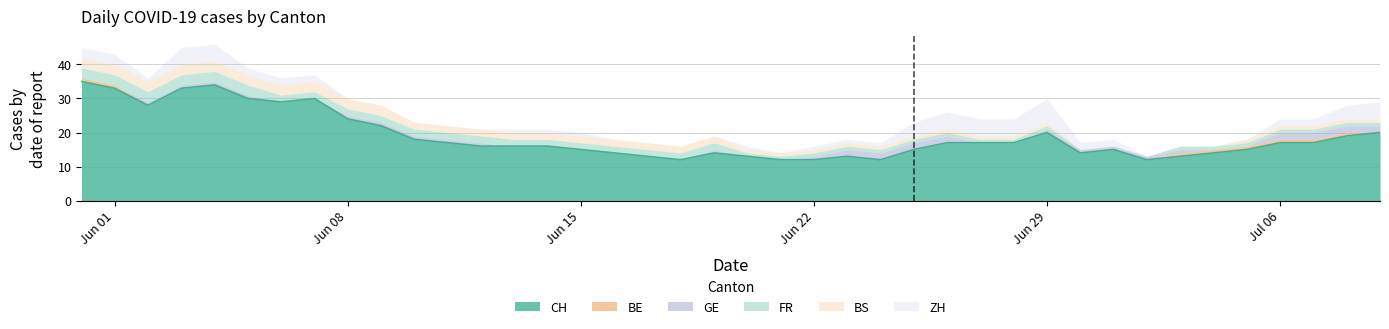

Reading right to left, extract all data points from this chart.

CH: 39=20	38=19	37=17	36=17	35=15	34=14	33=13	32=12	31=15	30=14	29=20	28=17	27=17	26=17	25=15	24=12	23=13	22=12	21=12	20=13	19=14	18=12	17=13	16=14	15=15	14=16	13=16	12=16	11=17	10=18	9=22	8=24	7=30	6=29	5=30	4=34	3=33	2=28	1=33	0=35
BE: 39=0	38=1	37=1	36=1	35=1	34=1	33=1	32=0	31=0	30=0	29=0	28=0	27=0	26=0	25=0	24=0	23=0	22=0	21=0	20=0	19=0	18=0	17=0	16=0	15=0	14=0	13=0	12=0	11=0	10=0	9=0	8=0	7=0	6=0	5=0	4=0	3=0	2=0	1=1	0=1
GE: 39=2	38=2	37=2	36=2	35=0	34=0	33=1	32=1	31=1	30=1	29=1	28=0	27=0	26=2	25=2	24=2	23=2	22=1	21=0	20=0	19=1	18=0	17=0	16=0	15=0	14=0	13=0	12=1	11=1	10=1	9=1	8=1	7=0	6=0	5=1	4=1	3=1	2=1	1=0	0=0
FR: 39=1	38=1	37=1	36=1	35=1	34=1	33=1	32=0	31=0	30=0	29=1	28=1	27=1	26=1	25=1	24=1	23=1	22=1	21=1	20=1	19=2	18=2	17=2	16=2	15=2	14=2	13=2	12=2	11=2	10=2	9=2	8=2	7=2	6=2	5=3	4=3	3=3	2=3	1=3	0=3
BS: 39=1	38=1	37=1	36=1	35=1	34=0	33=0	32=0	31=0	30=0	29=1	28=1	27=1	26=1	25=1	24=1	23=1	22=1	21=1	20=1	19=2	18=2	17=2	16=2	15=2	14=2	13=2	12=2	11=2	10=2	9=3	8=3	7=3	6=3	5=3	4=3	3=3	2=3	1=3	0=3
ZH: 39=5	38=4	37=2	36=2	35=0	34=0	33=0	32=0	31=2	30=2	29=7	28=5	27=5	26=5	25=4	24=1	23=1	22=1	21=0	20=1	19=0	18=0	17=0	16=0	15=1	14=1	13=1	12=0	11=0	10=0	9=0	8=0	7=2	6=2	5=2	4=5	3=5	2=1	1=3	0=3